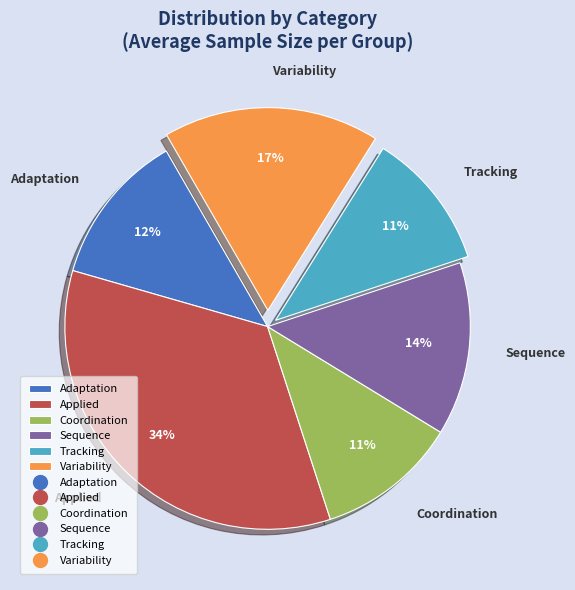

Do Adaptation and Applied together represent more than half of the pie?

No